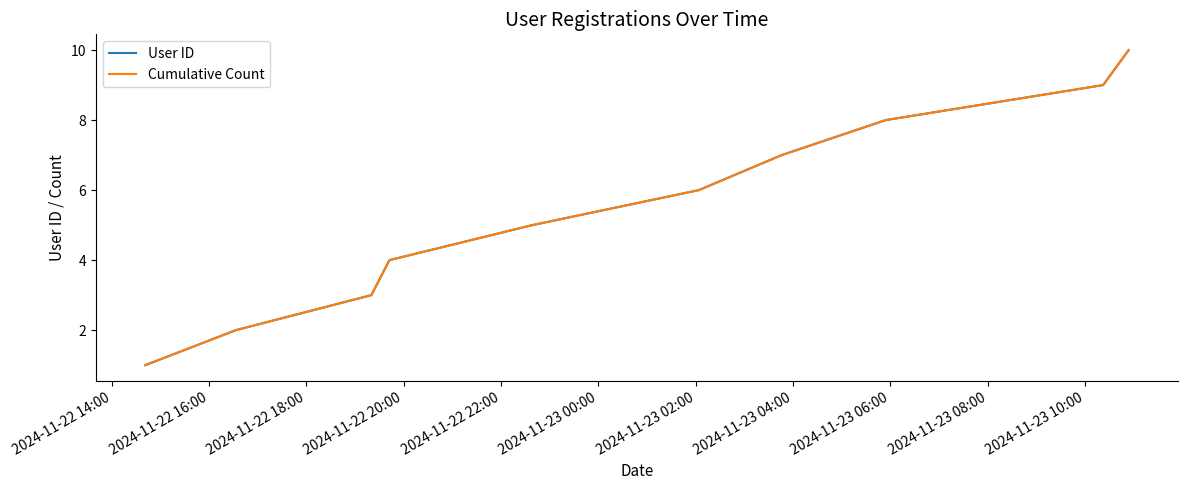

How many lines are shown in the chart?

2